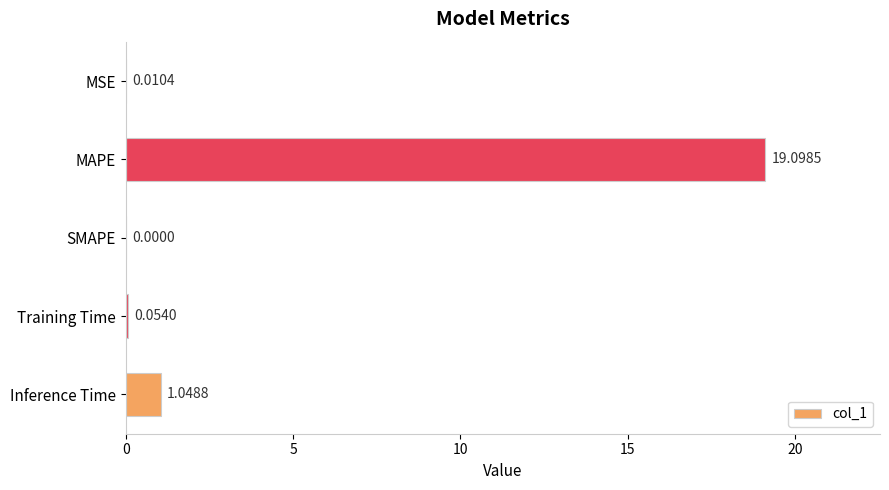

Are the bars grouped side by side (vs. stacked)?

No